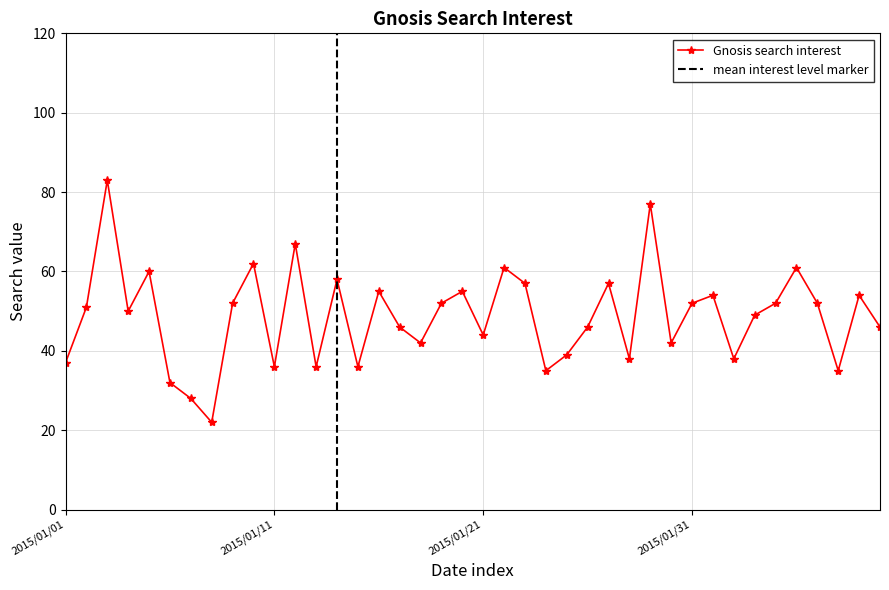

What is the approximate value at 2015/01/28, to the nearest 5?

40